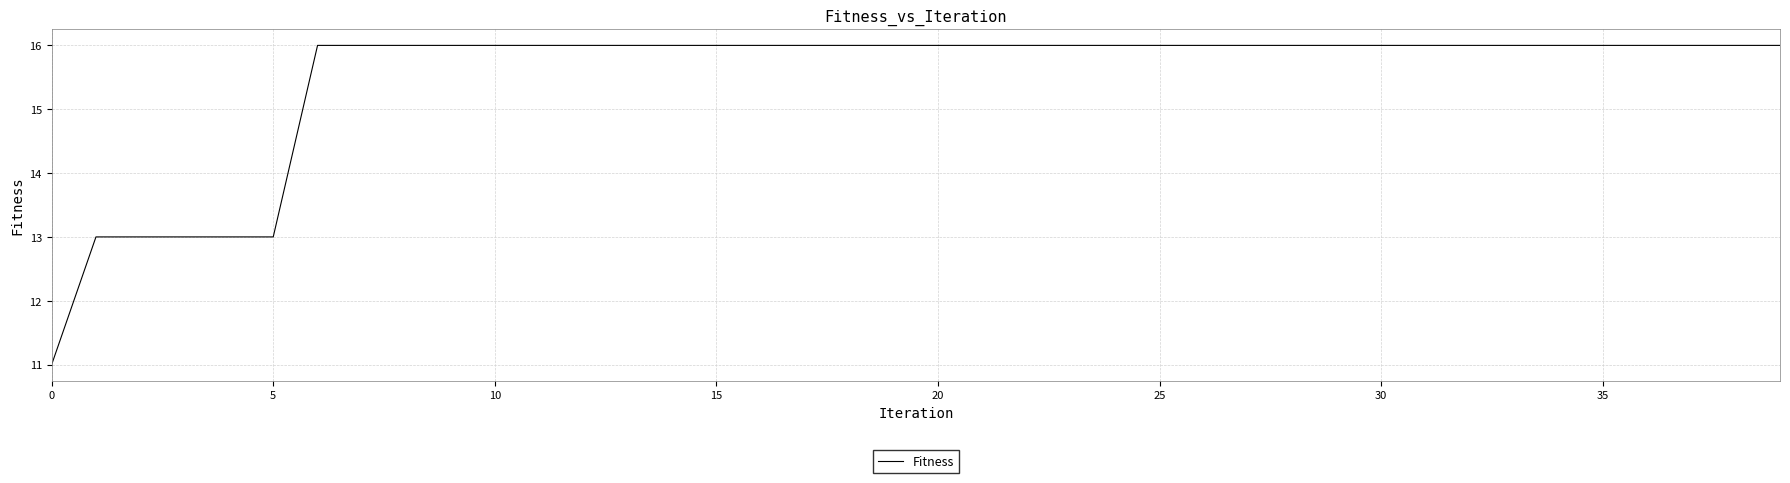

What is the difference between the maximum and minimum values?

5